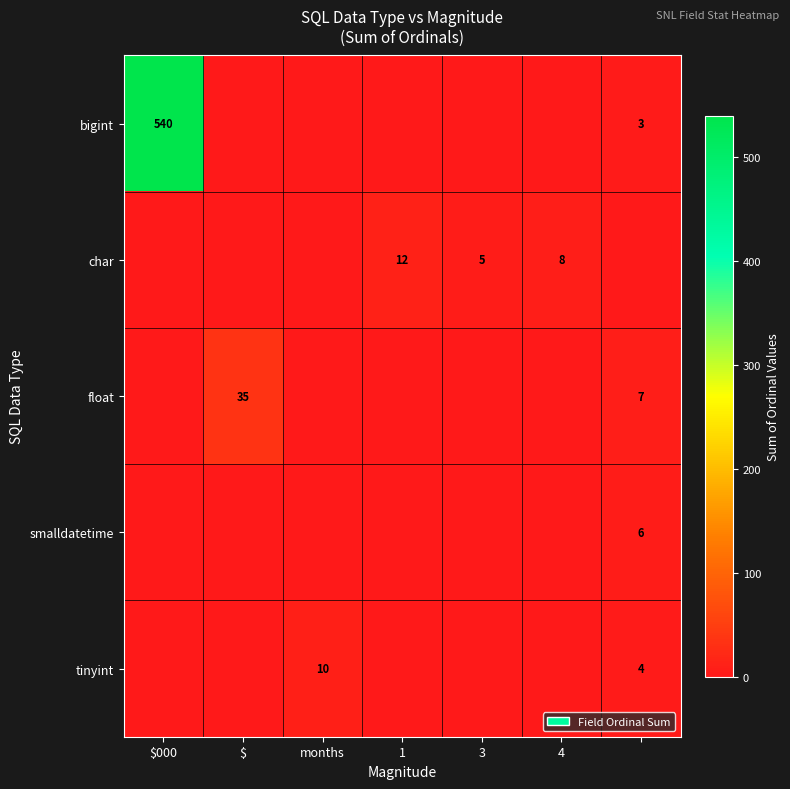

Is it true that char equals 3 at 4?

False